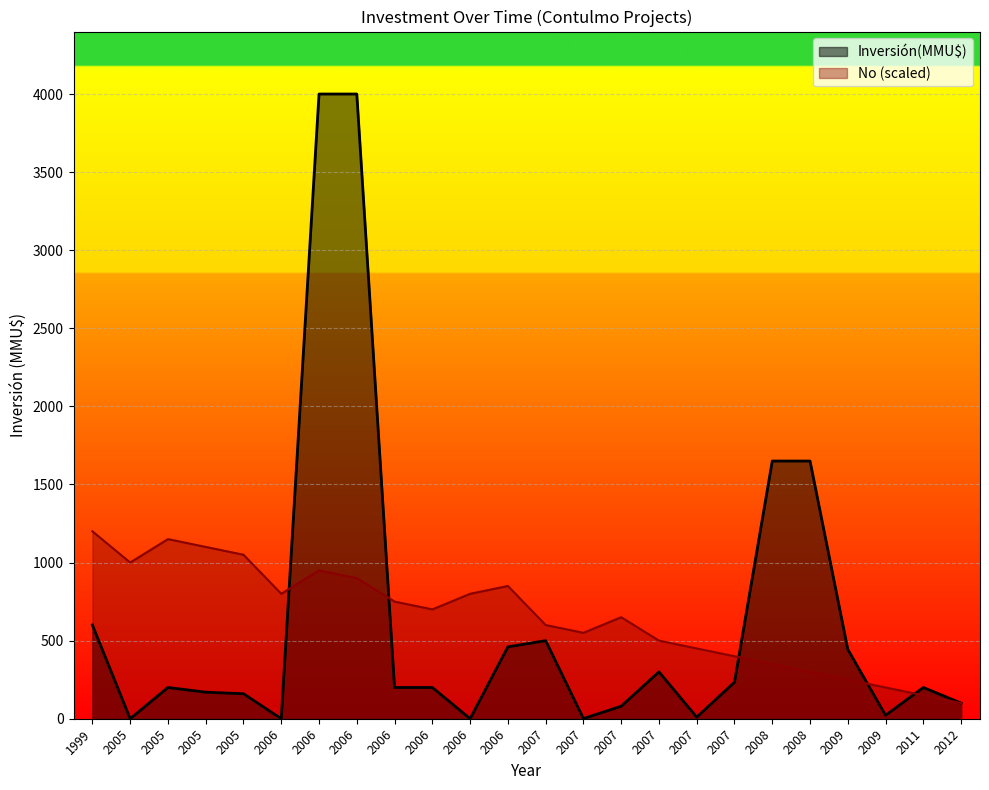

Reading left to right, list all the values displayed in this chart.

Inversión(MMU$): 1999=600.0	2005=0.0	2005=200.0	2005=170.0	2005=160.0	2006=0.0	2006=4000.0	2006=4000.0	2006=200.0	2006=200.0	2006=0.0	2006=460.0	2007=500.0	2007=1.0	2007=80.0	2007=300.0	2007=10.0	2007=234.0	2008=1650.0	2008=1650.0	2009=444.0	2009=22.0	2011=200.0	2012=100.0
No: 1999=1200.0	2005=1000.0	2005=1150.0	2005=1100.0	2005=1050.0	2006=800.0	2006=950.0	2006=900.0	2006=750.0	2006=700.0	2006=800.0	2006=850.0	2007=600.0	2007=550.0	2007=650.0	2007=500.0	2007=450.0	2007=400.0	2008=350.0	2008=300.0	2009=250.0	2009=200.0	2011=150.0	2012=100.0